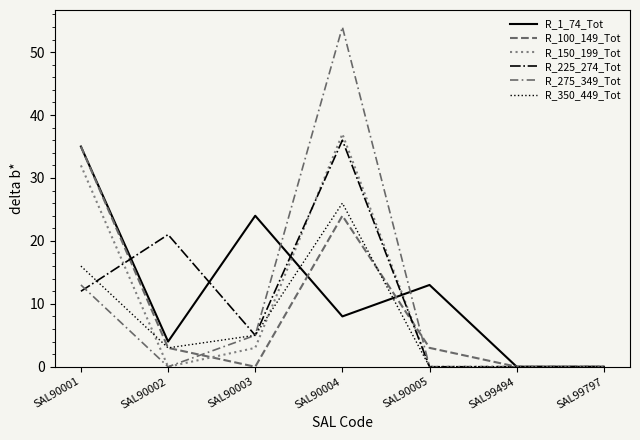

Is the value of R_225_274_Tot at SAL90004 greater than the value of R_350_449_Tot at SAL90005?

Yes